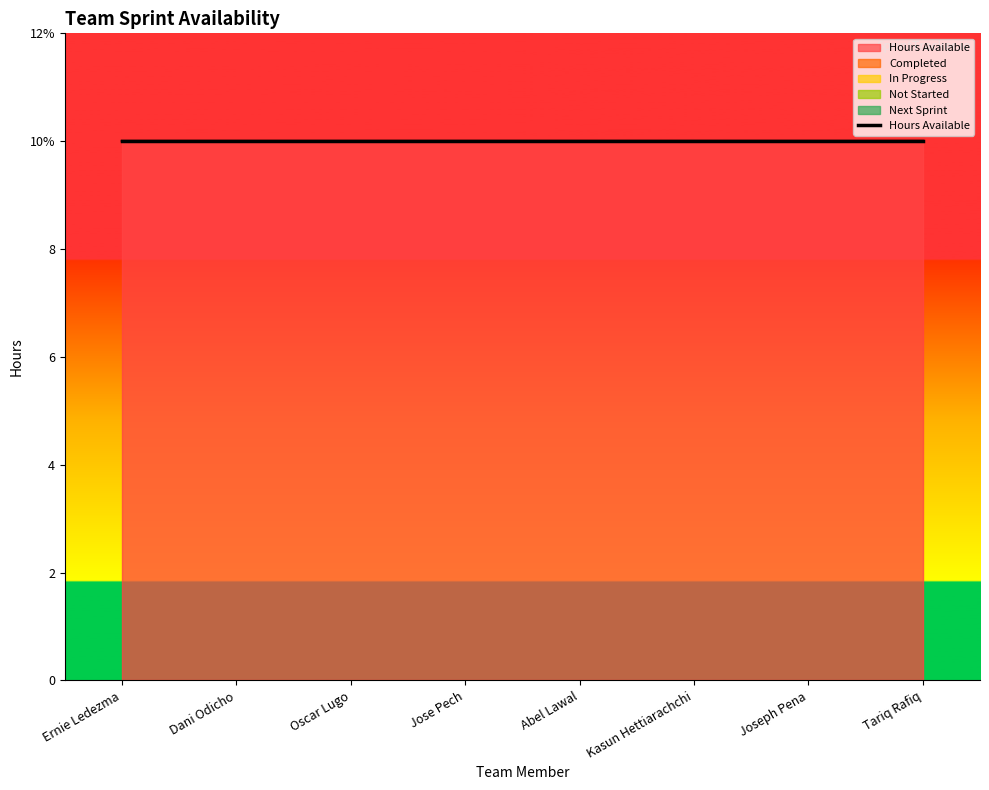

What is the maximum value shown in the chart?

10